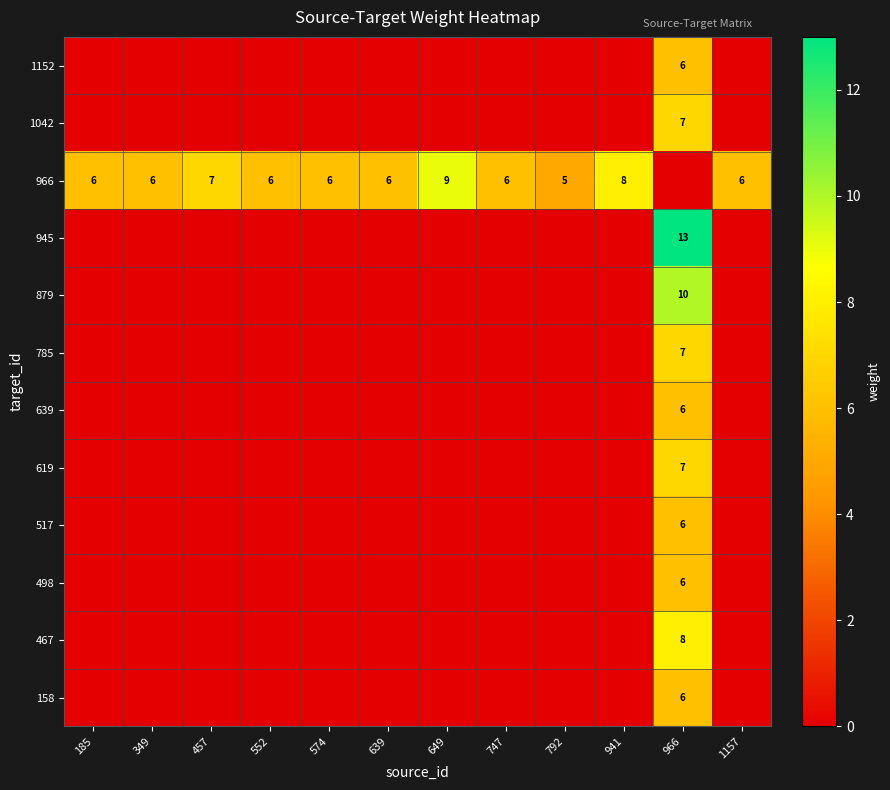

At how many categories does at least one series exceed 7?

3